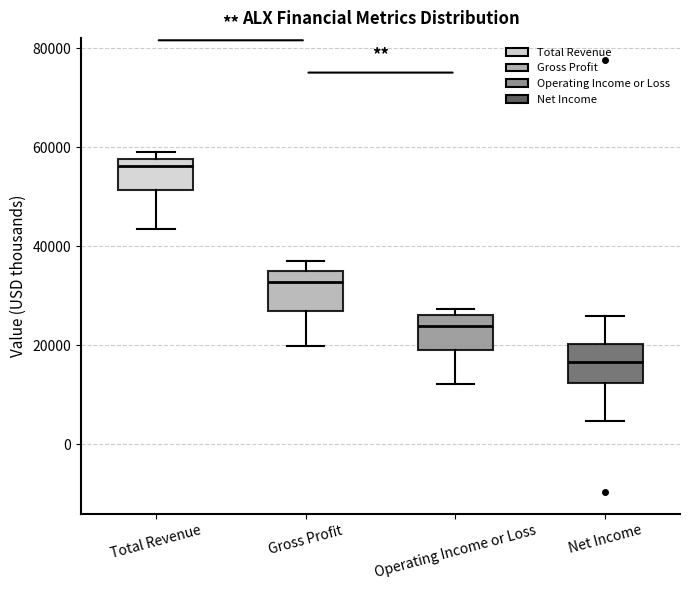

Reading left to right, read every box against the y-axis: the position of its median line, the range the box covers, and the ends of its whiskers. The values are not printed on the chart, so give them approximately, as read against the axis.

Total Revenue: median 56000, box 52000 to 58000, whiskers 44000 to 60000
Gross Profit: median 32000, box 26000 to 36000, whiskers 20000 to 36000 (just above the box's upper edge)
Operating Income or Loss: median 24000, box 20000 to 26000, whiskers 12000 to 28000
Net Income: median 16000, box 12000 to 20000, whiskers 4000 to 26000